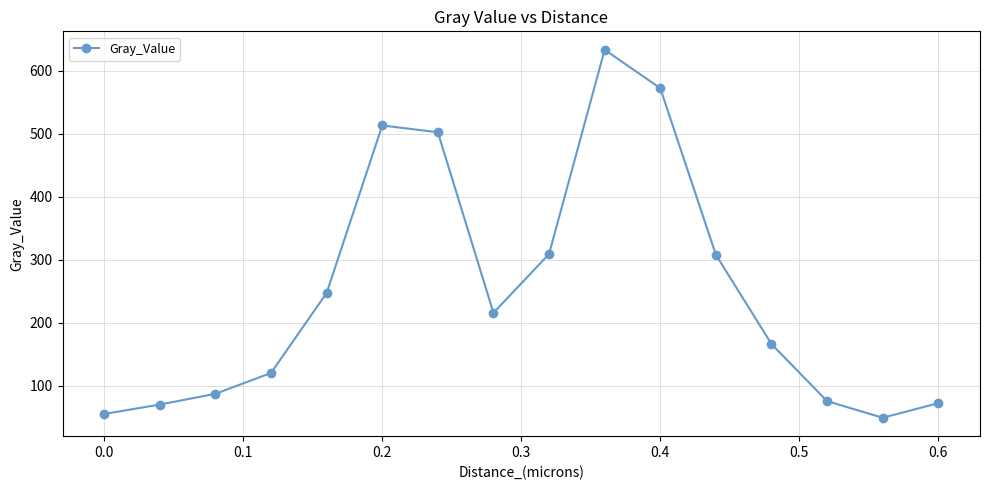

What is the greatest value displayed?

633.3